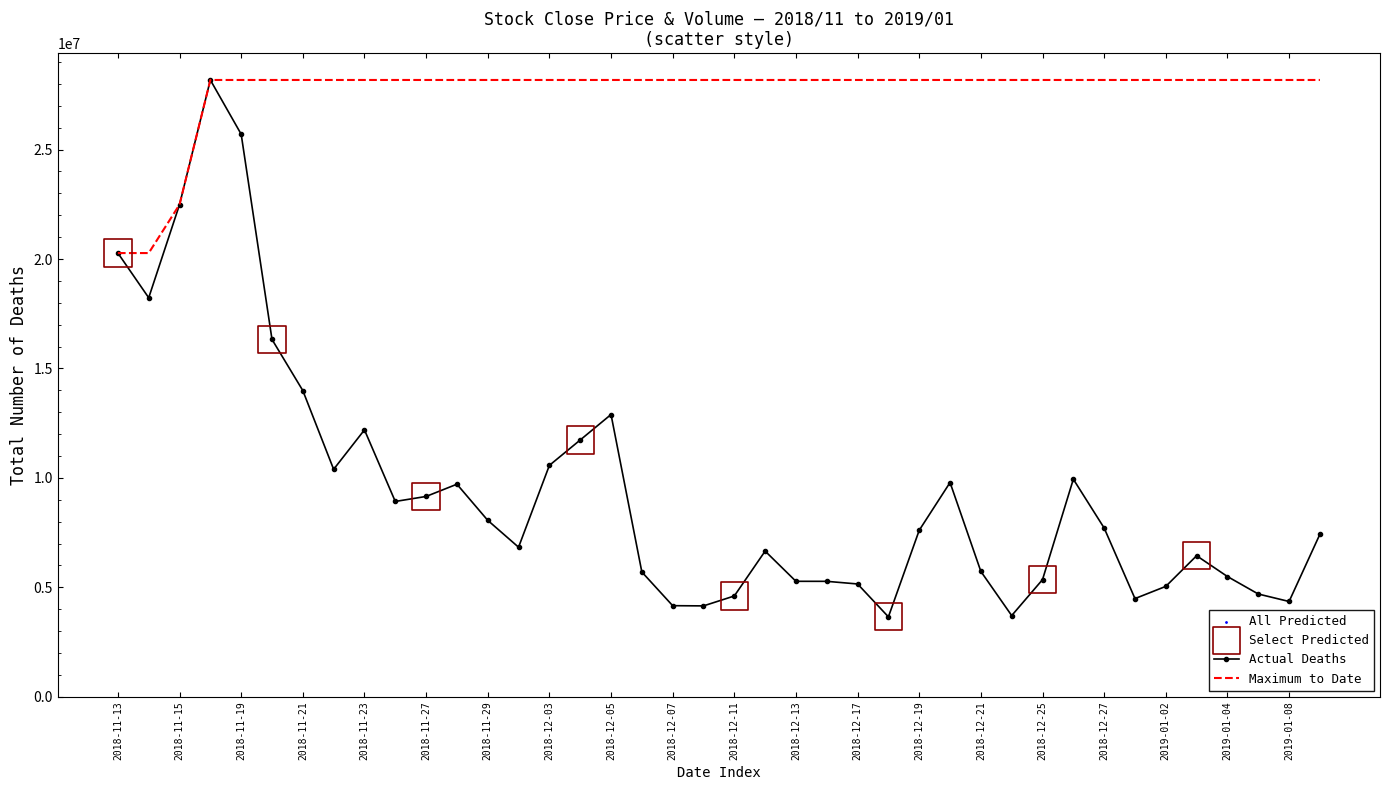

Which series has the widest spread of values?

Actual Deaths